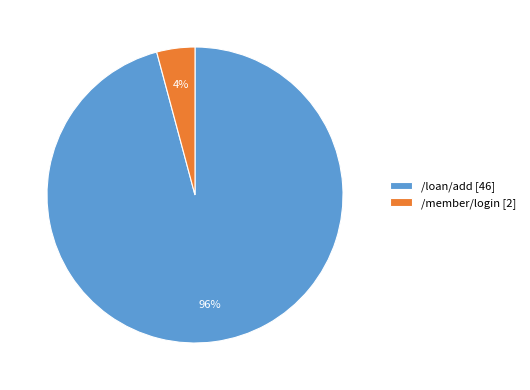

The /member/login slice represents 18% of the pie. True or false?

False